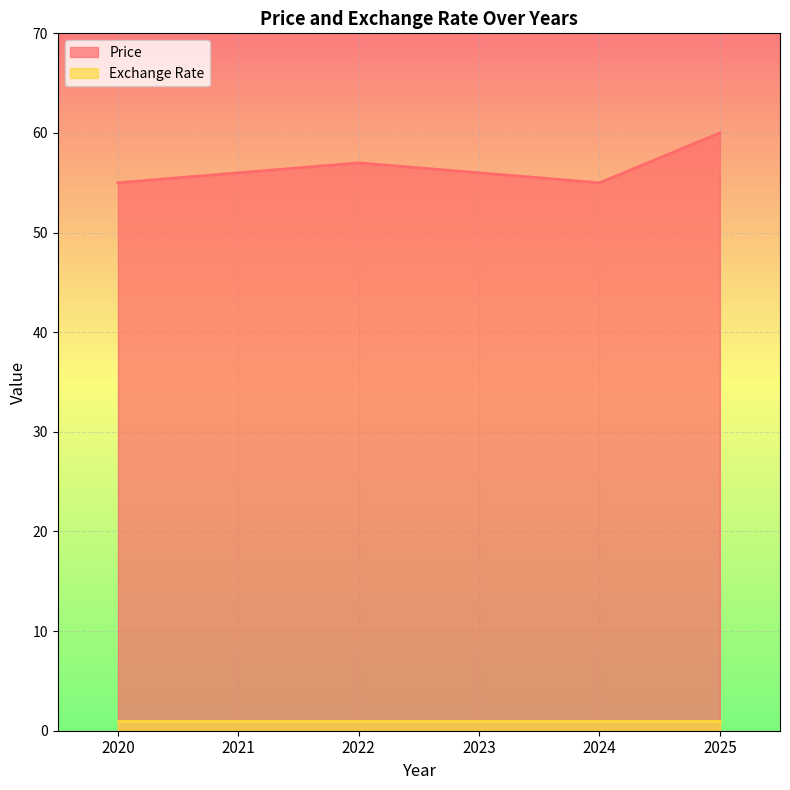

What is the change in value from 2023 to 2025?

+4